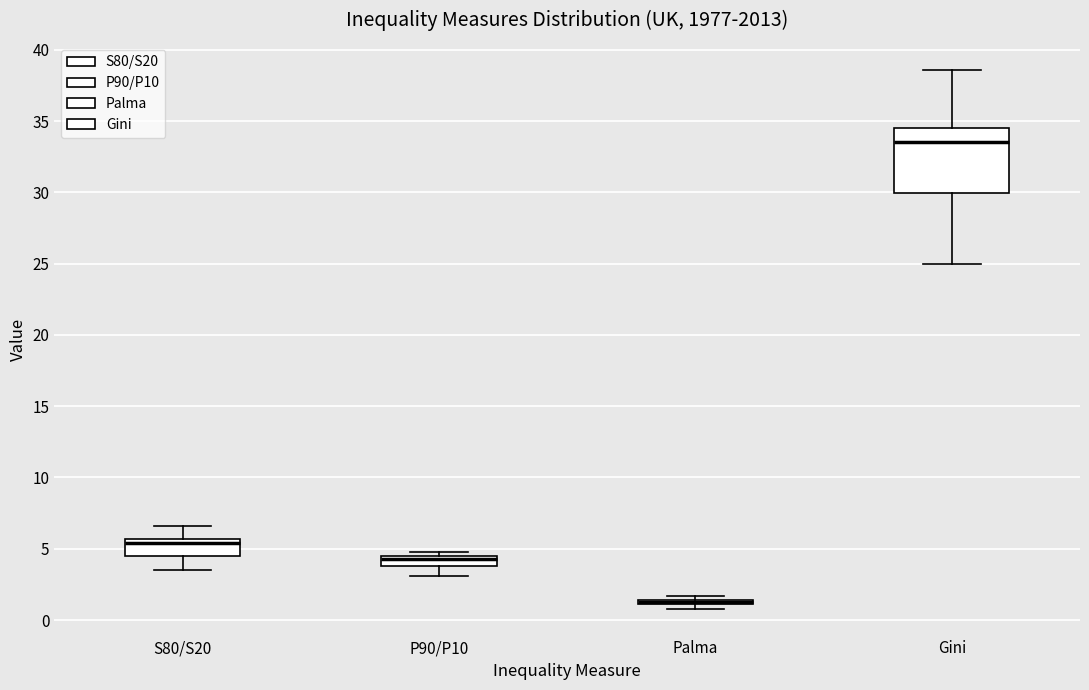

Comparing the boxes themselves (not the whiskers), which one is the tallest?

Gini